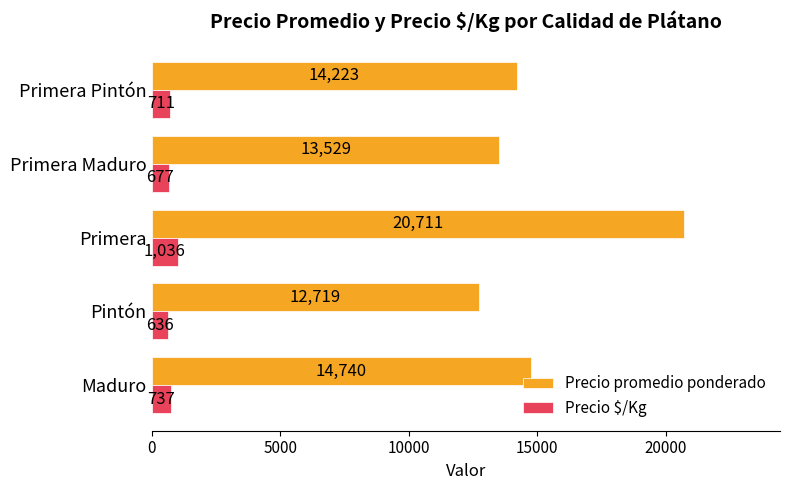

Count the number of categories in the chart.

5